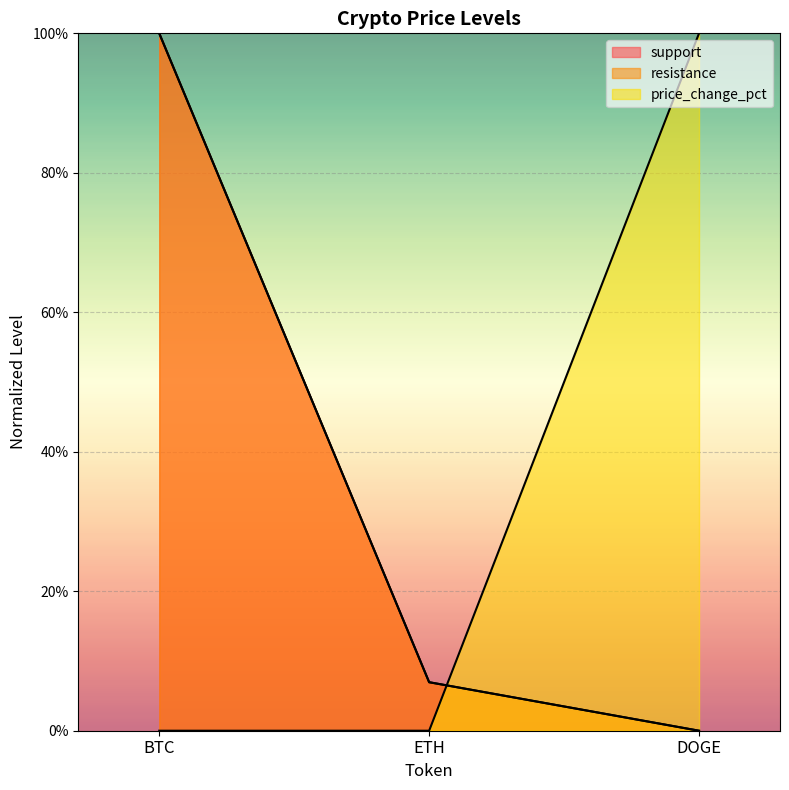

Which series has the largest range (max minus min)?

support